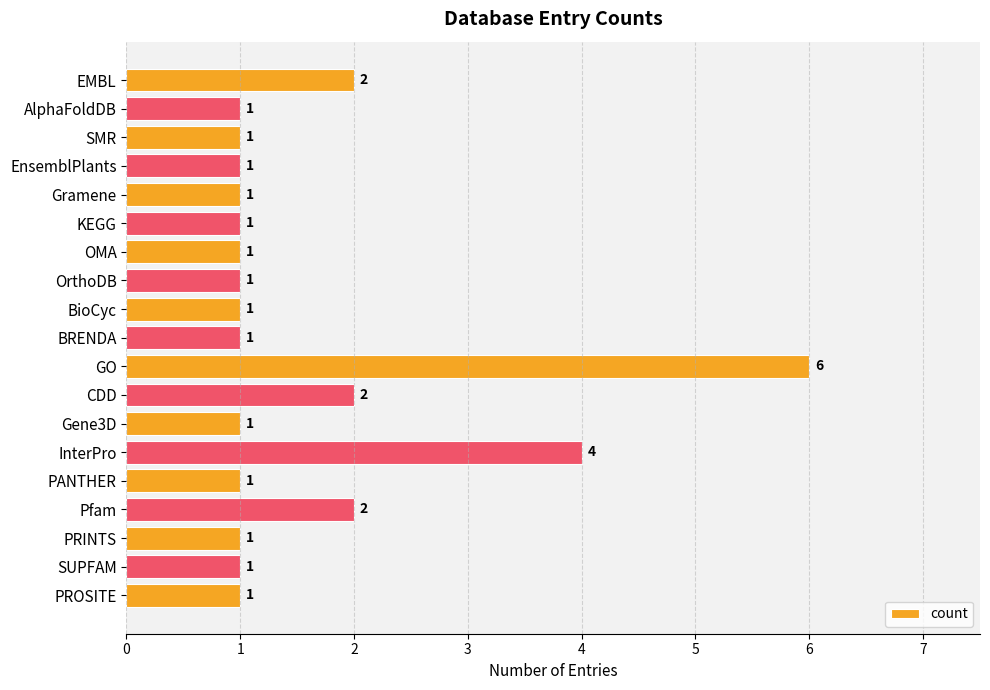

What is the difference between the second highest and second lowest values?

3